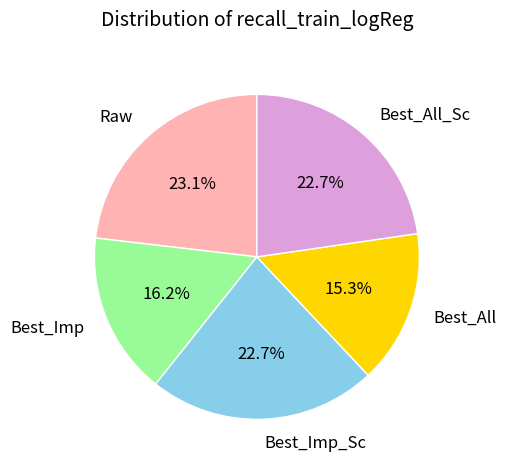

To the nearest percent, what portion does Raw represent?

23%